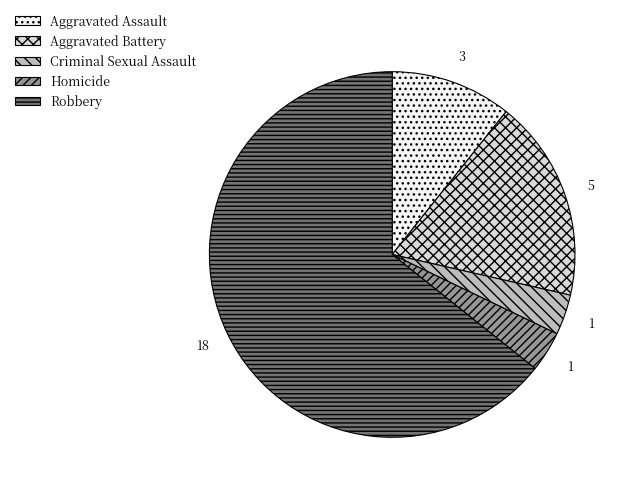

How many slices are in this pie chart?

5